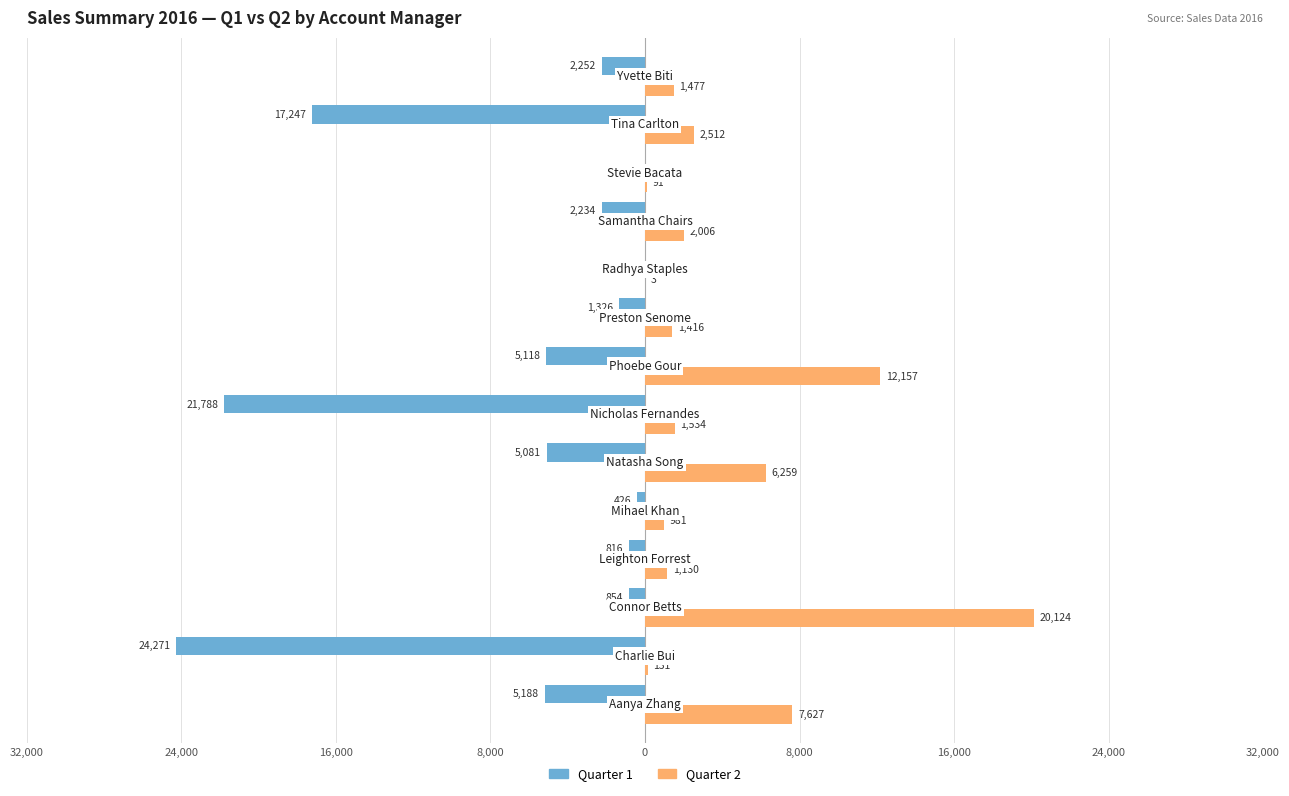

What are all the series names shown in the legend?

Quarter 1, Quarter 2